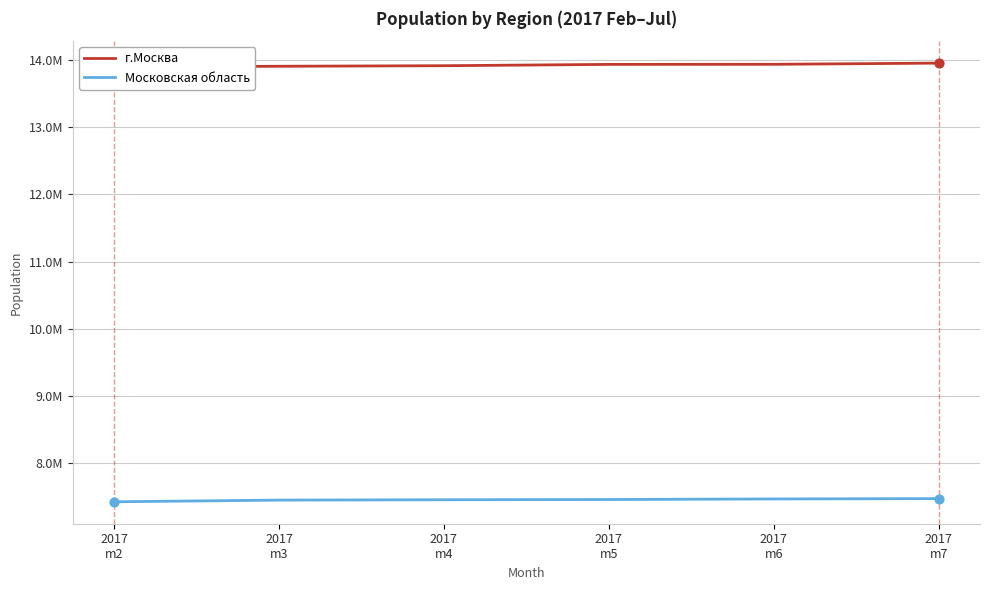

Which series has the largest total across all categories?

г.Москва